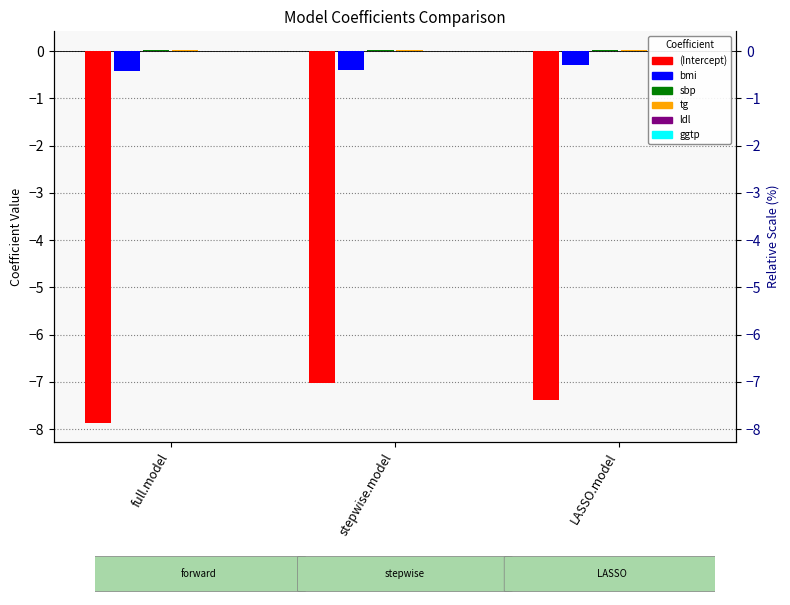

What is the lowest value of the (Intercept) series?

-7.9